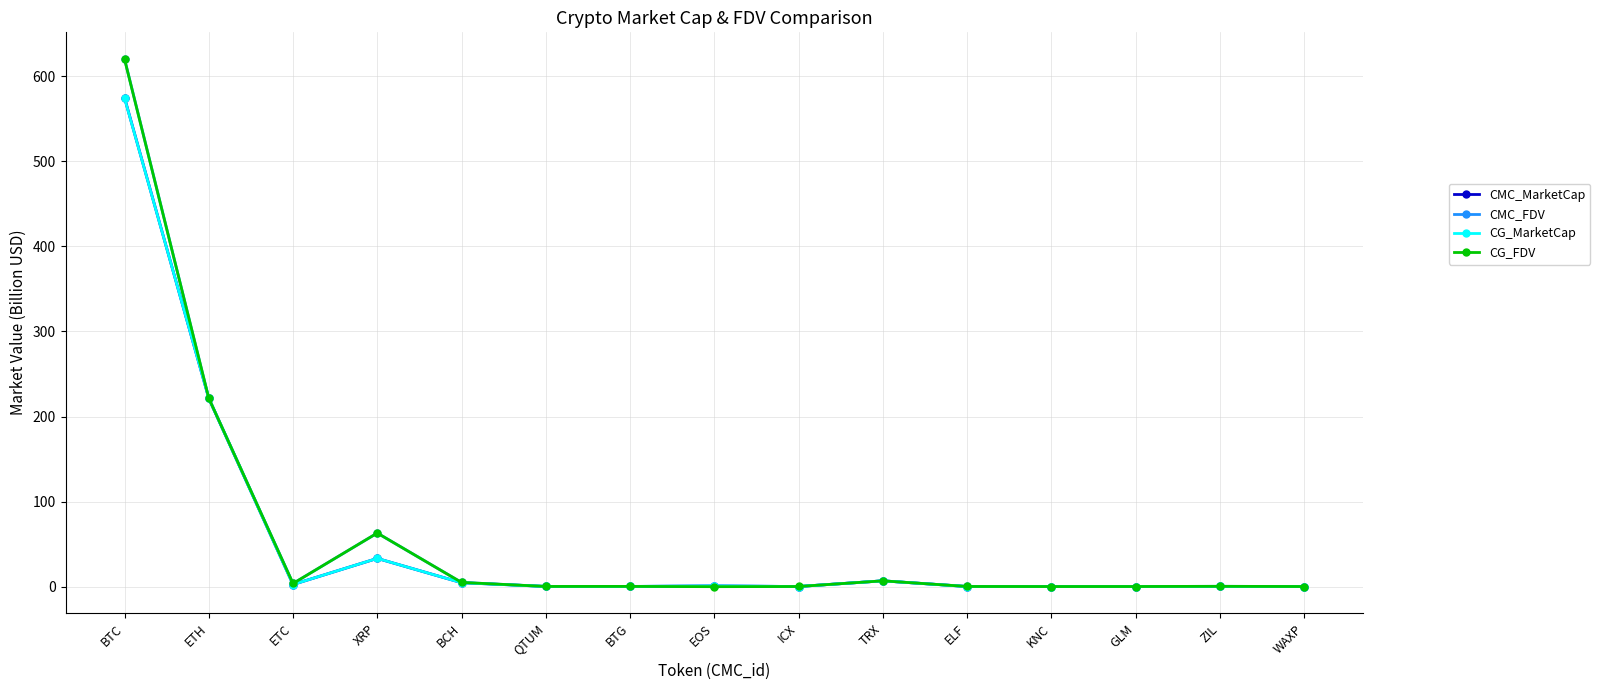

What is the sum of the CMC_MarketCap values at ETH and ELF?

221.7